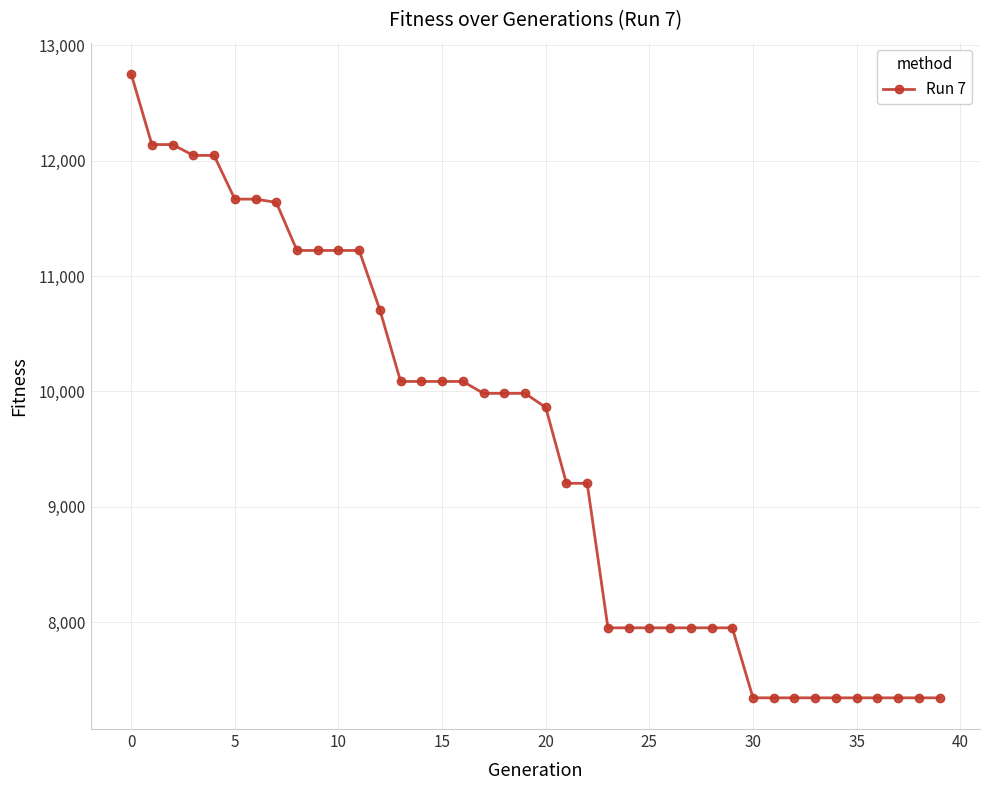

What is the difference between the second highest and second lowest values?

4797